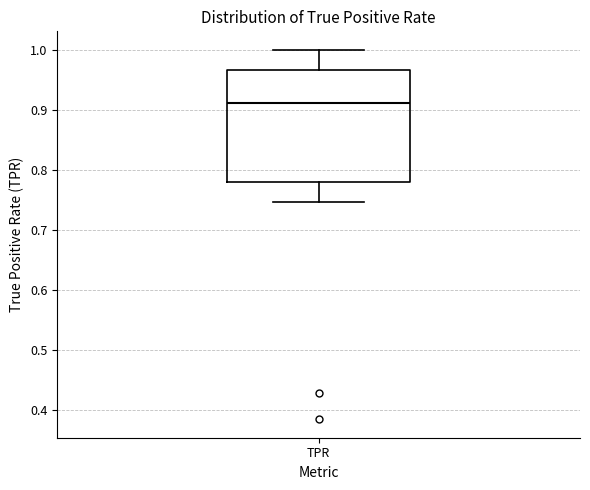

Where does the median line of the box for TPR sit on the y-axis? The values are not printed on the chart, so give them approximately, as read against the axis.

0.91